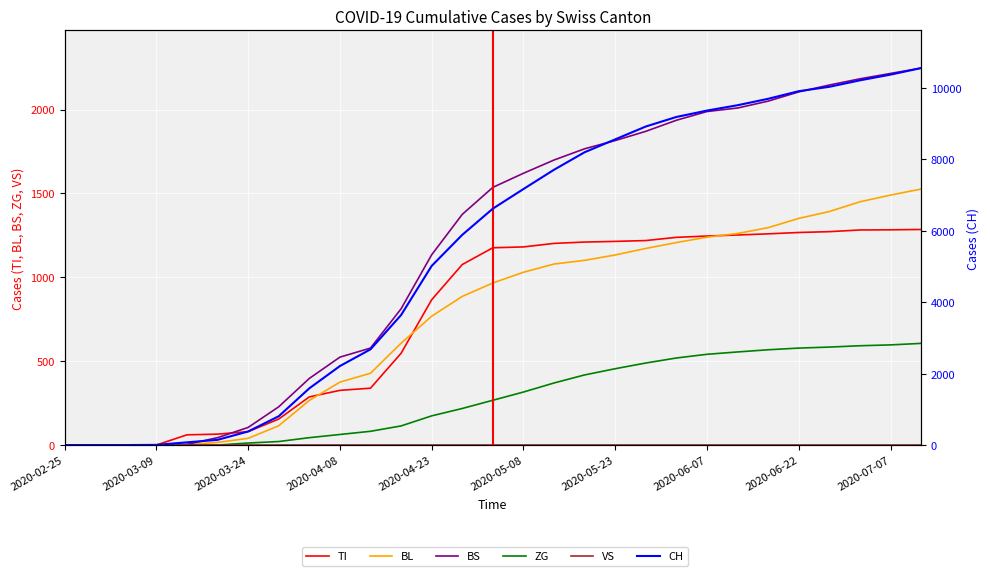

What is the difference between the ZG values at 17 and 19?

71